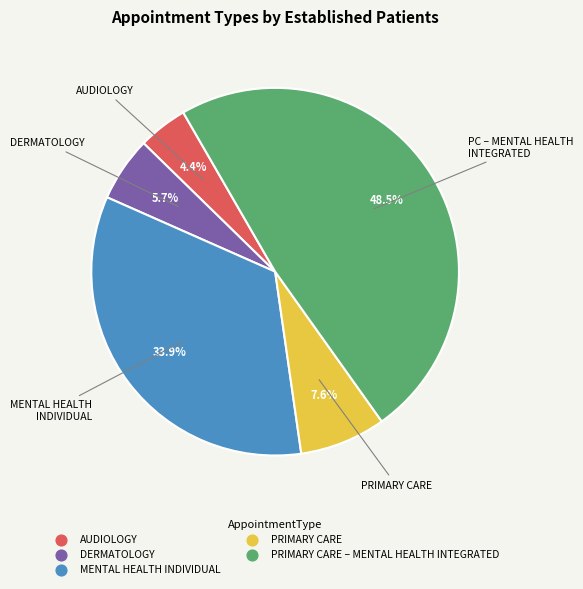

Count the number of slices in the pie.

5